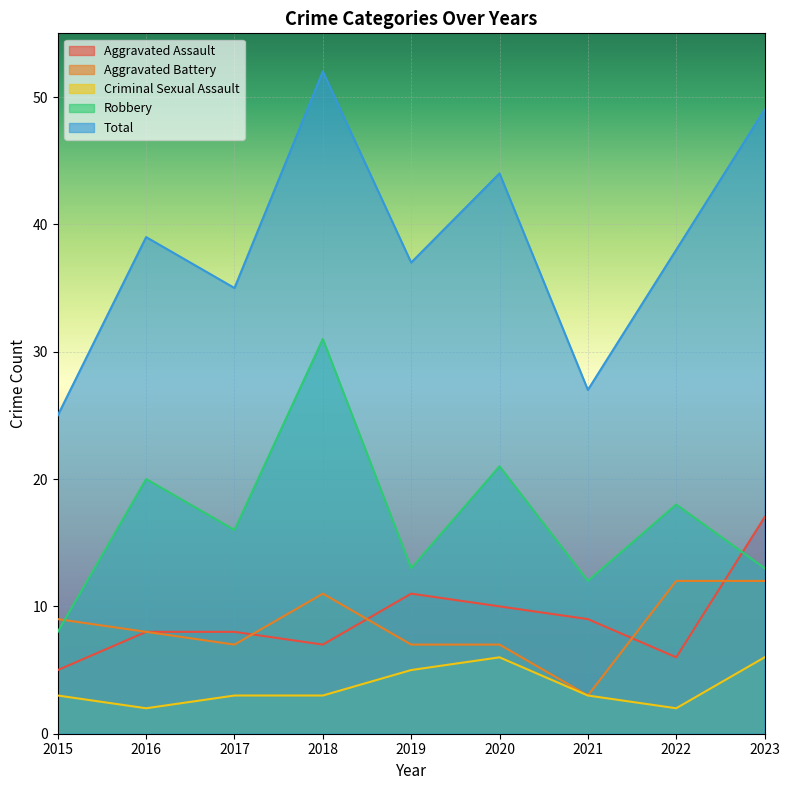

In Total, how many points are lower than both neighbors (excluding endpoints)?

3